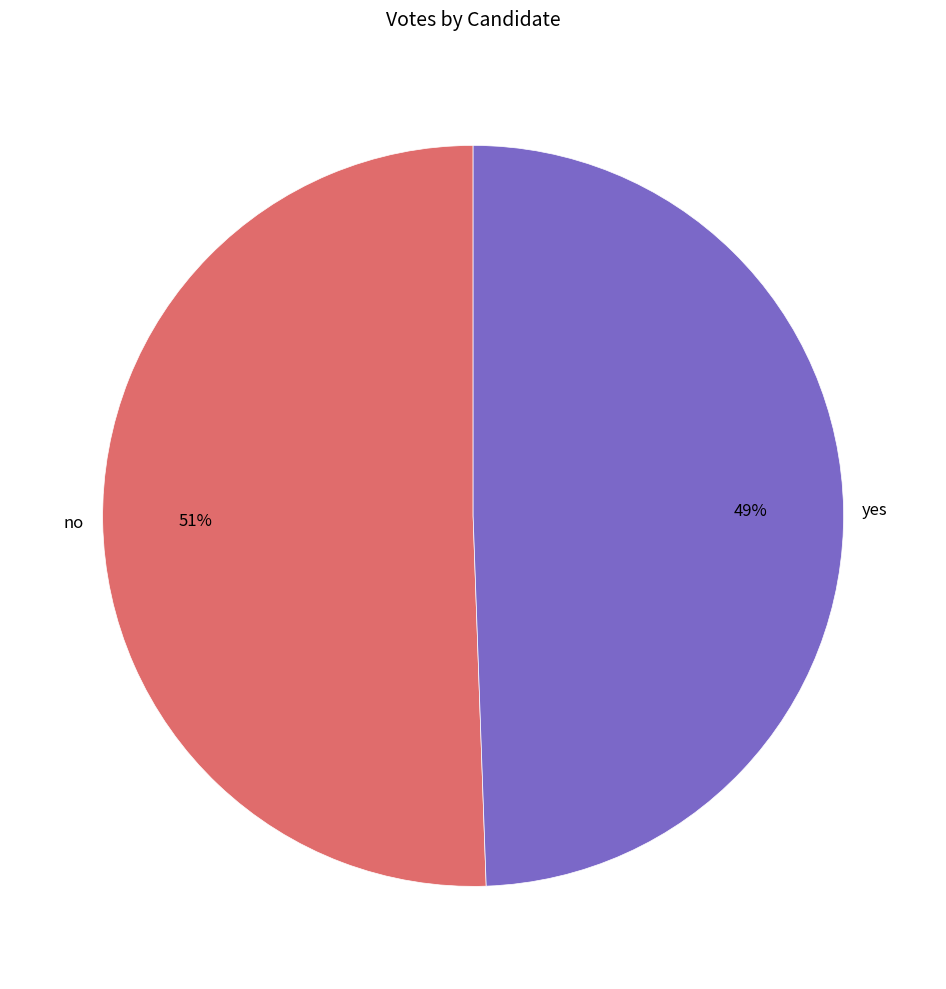

Count the number of slices in the pie.

2